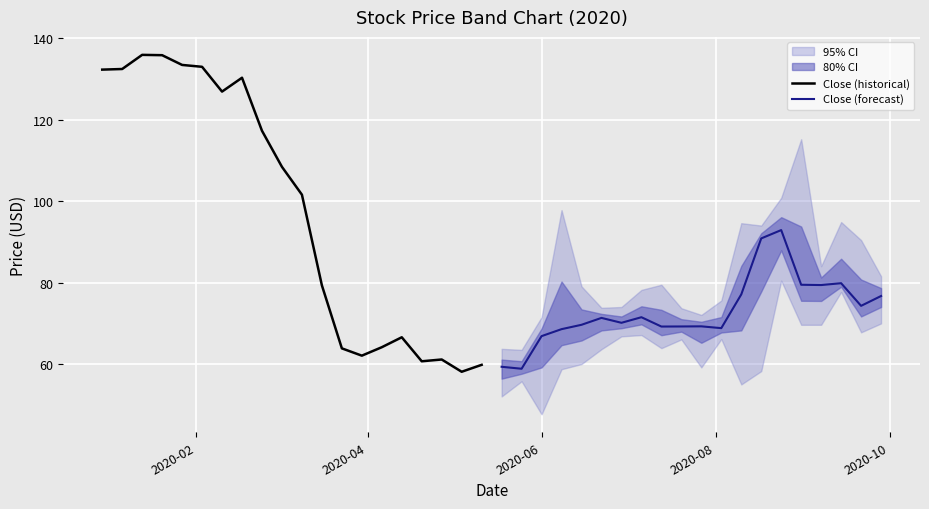

What is the minimum value for Close (forecast)?

58.9